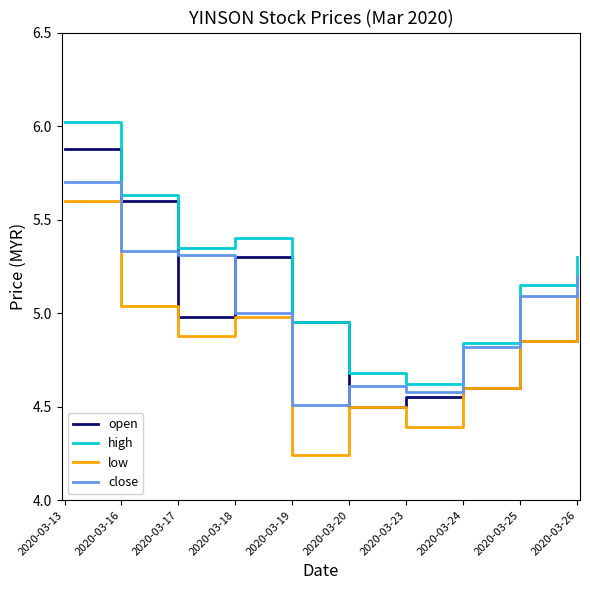

The value of high at 2020-03-17 is 2.7. True or false?

False